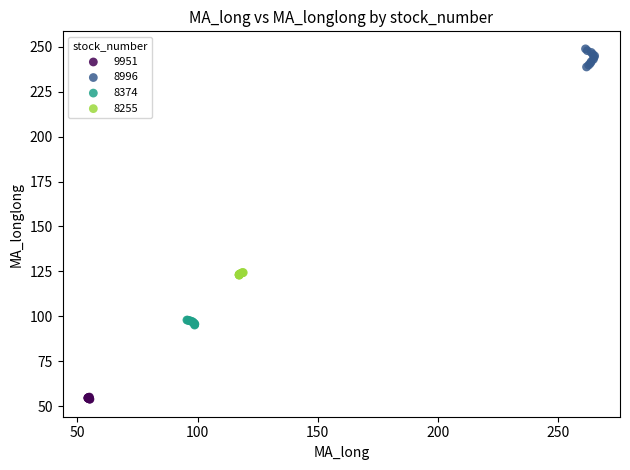

Which series contains the highest Y value?

8996